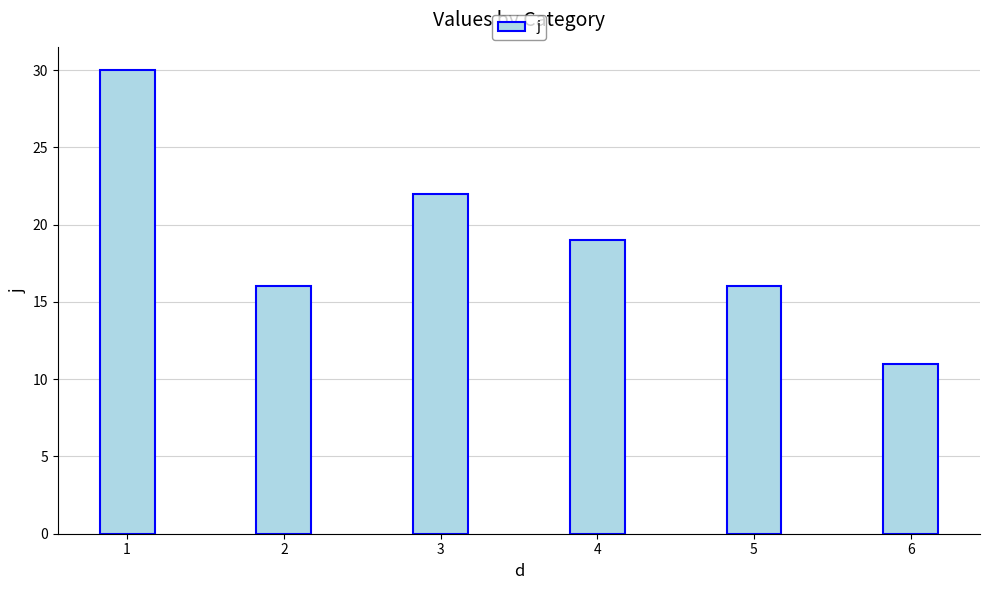

What is the difference between the second highest and minimum values?

11